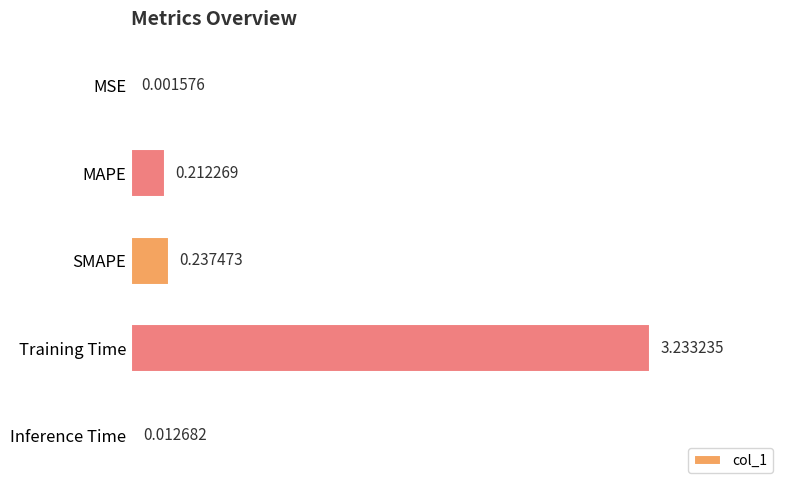

Does the chart contain stacked bars?

No